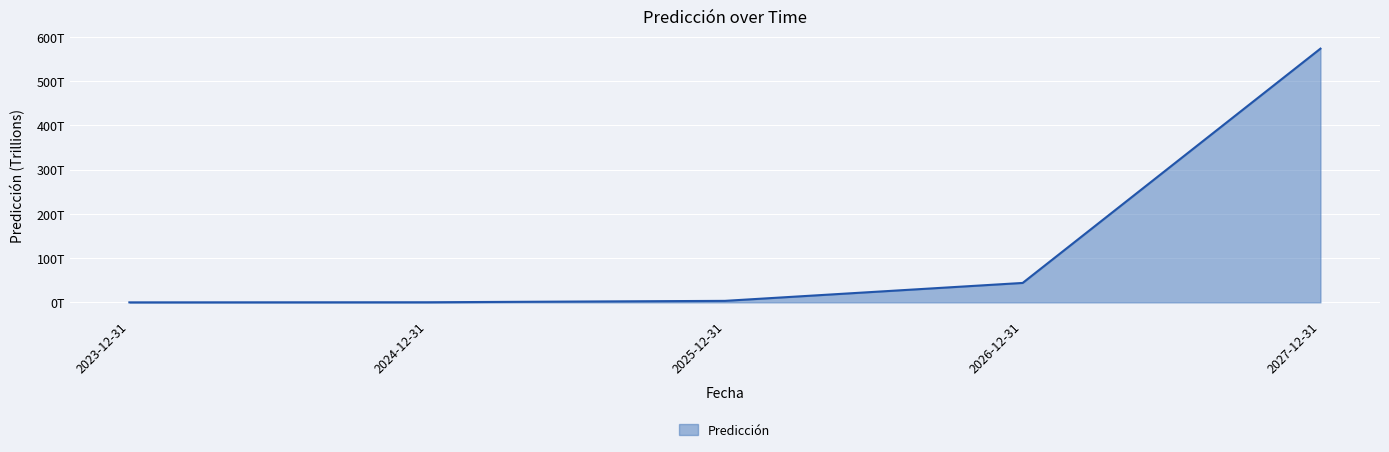

Does the chart have visible grid lines?

Yes